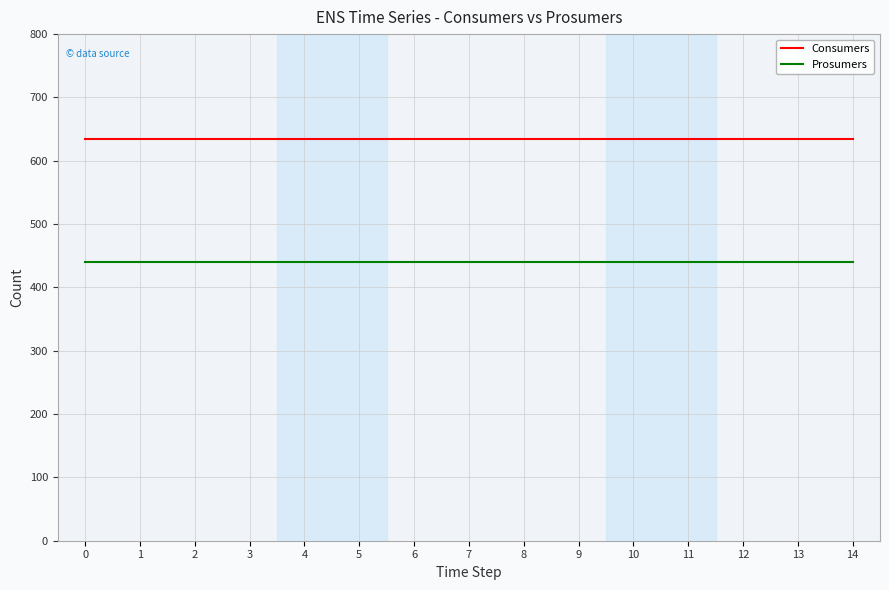

True or false: Prosumers and Consumers intersect in this chart.

False